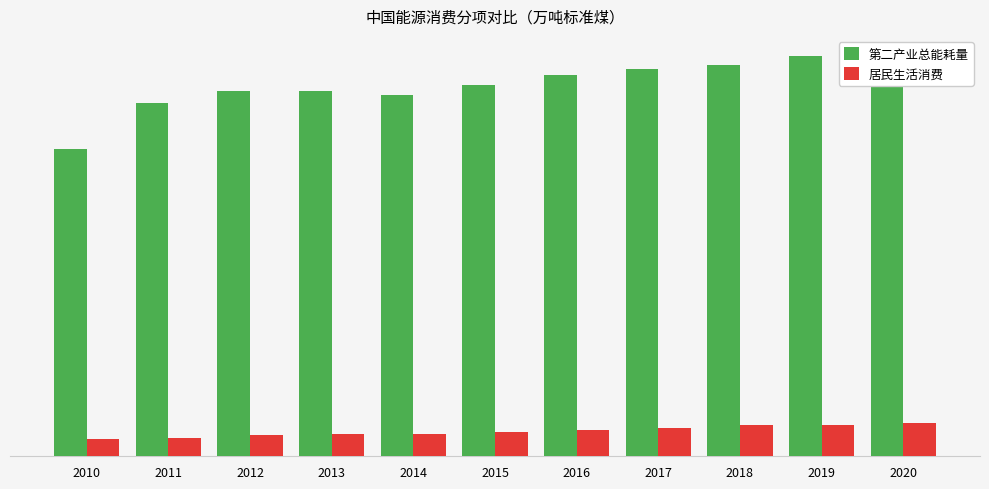

Which label corresponds to the largest value in the chart?

2019